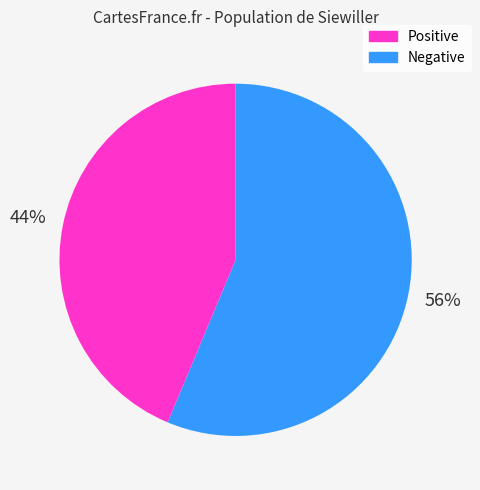

To the nearest percent, what is the average slice percentage?

50%